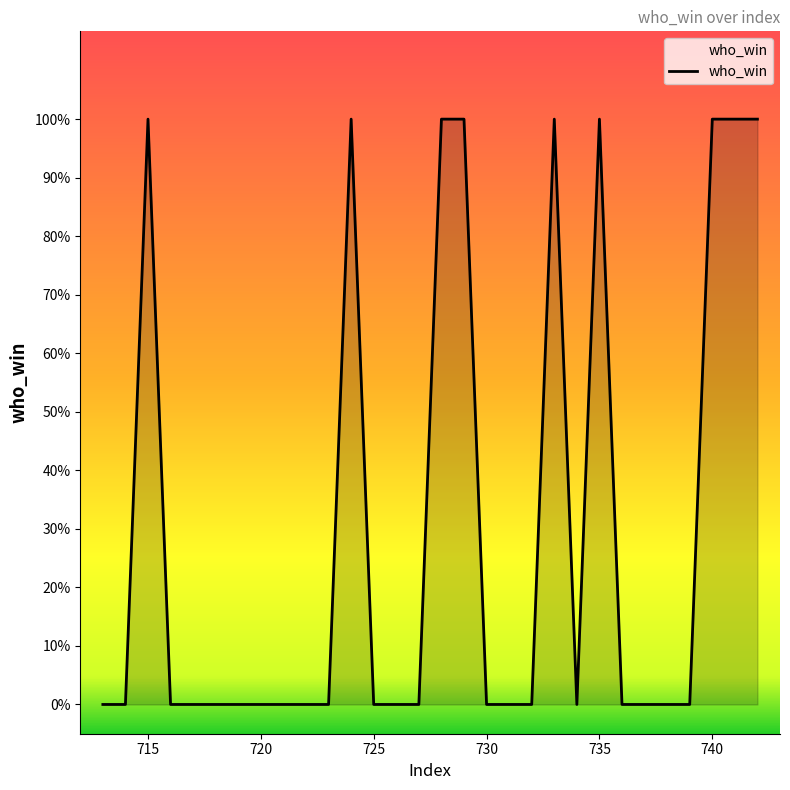

List the labels in order of value, largest first.

715, 724, 728, 729, 733, 735, 740, 741, 742, 713, 714, 716, 717, 718, 719, 720, 721, 722, 723, 725, 726, 727, 730, 731, 732, 734, 736, 737, 738, 739